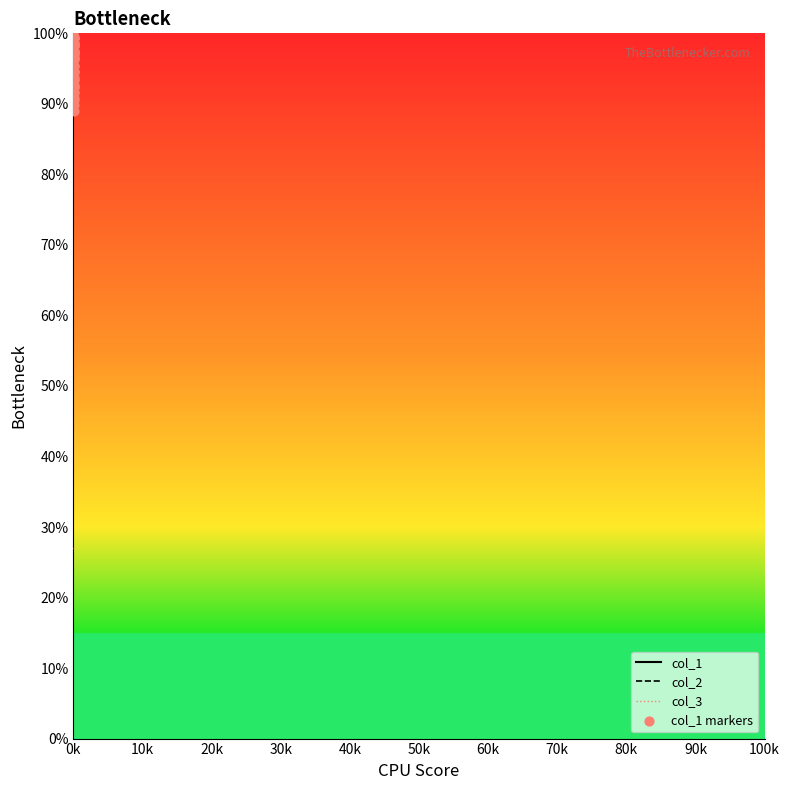

Is the value of col_3 at 20k greater than the value of col_2 at 36?

No